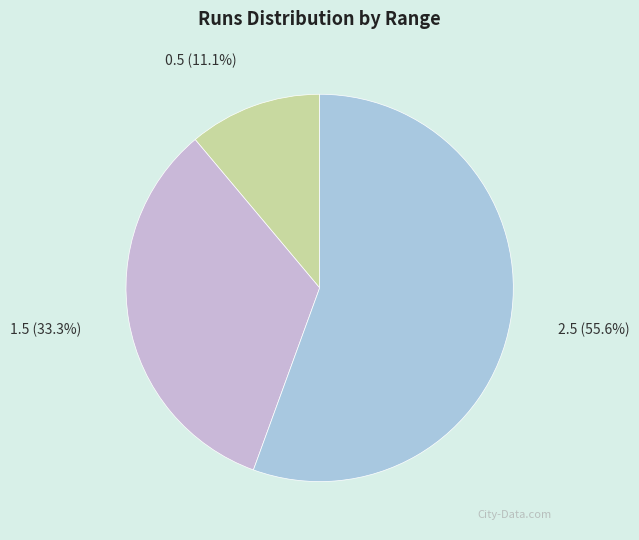

What is the largest slice in the pie chart?

2.5